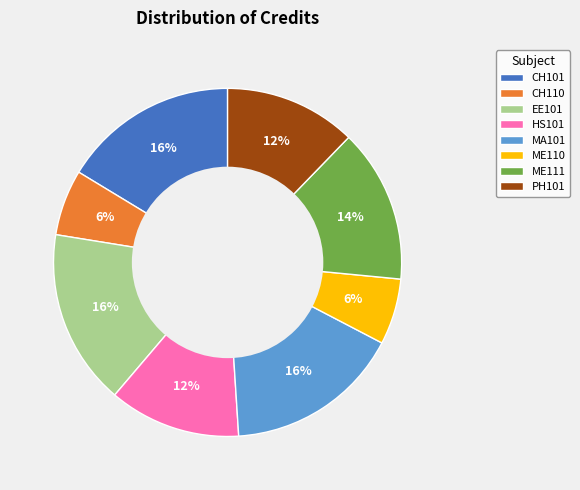

To the nearest percent, what percentage of the pie is CH110?

6%